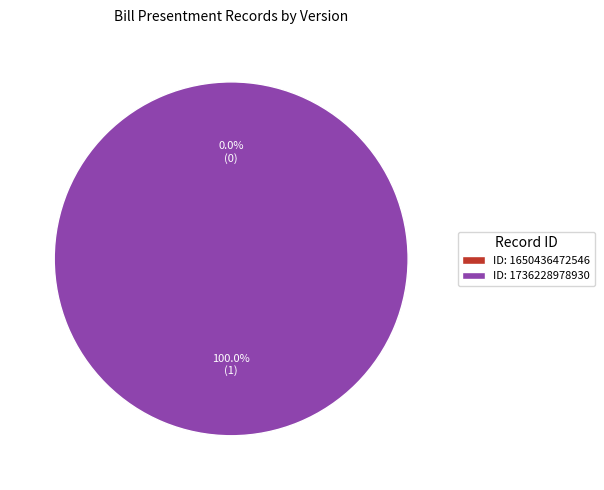

Which category has the smallest portion of the pie?

1650436472546